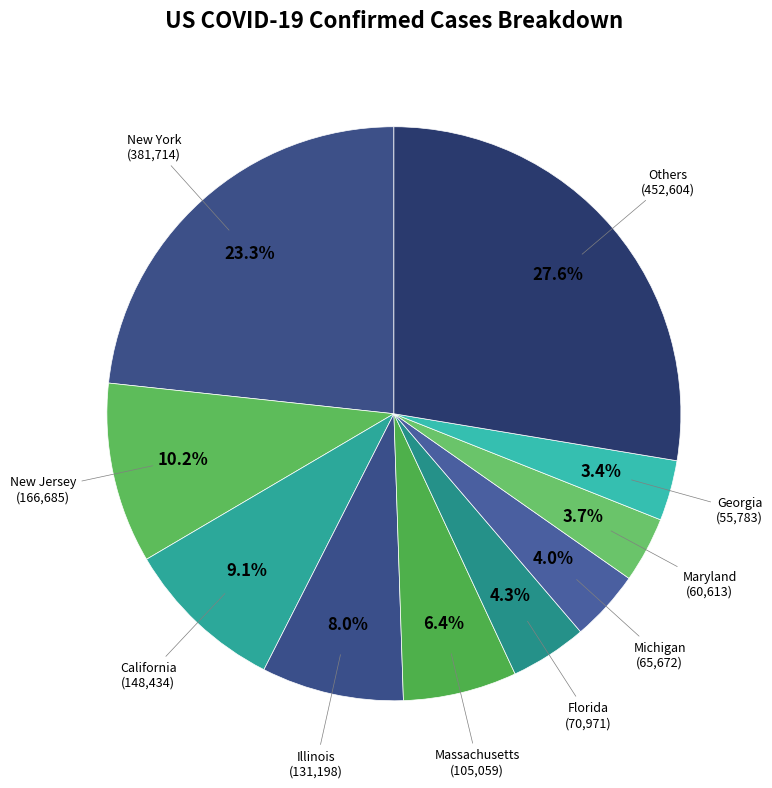

What is the largest slice in the pie chart?

Others